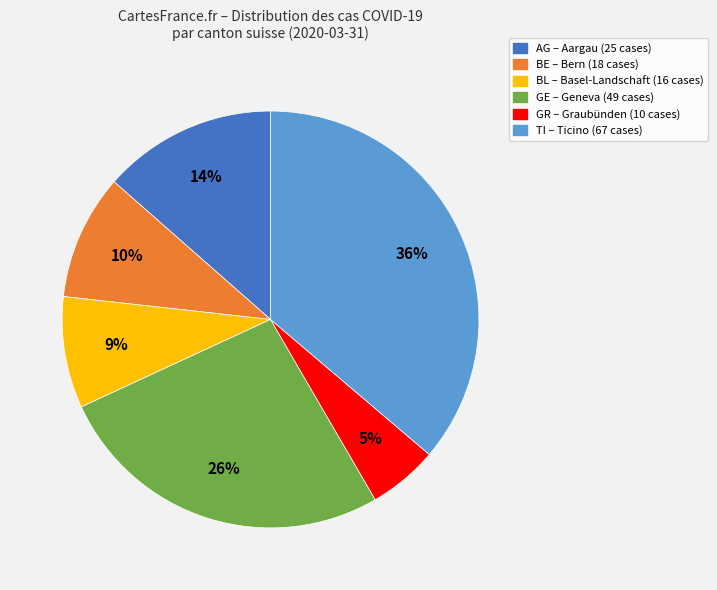

Does any single category account for the majority?

No